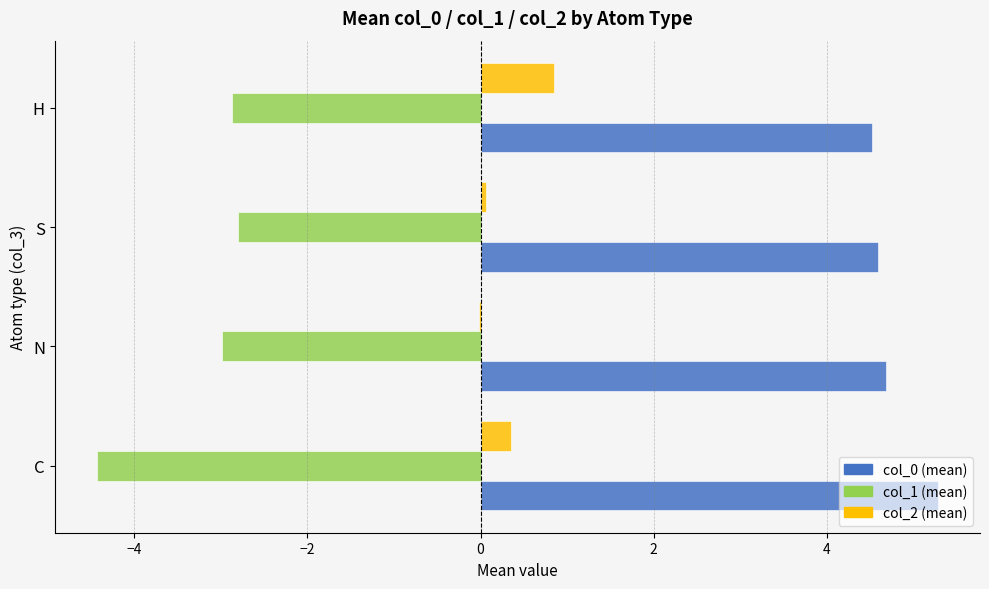

Which label corresponds to the largest value in the chart?

C